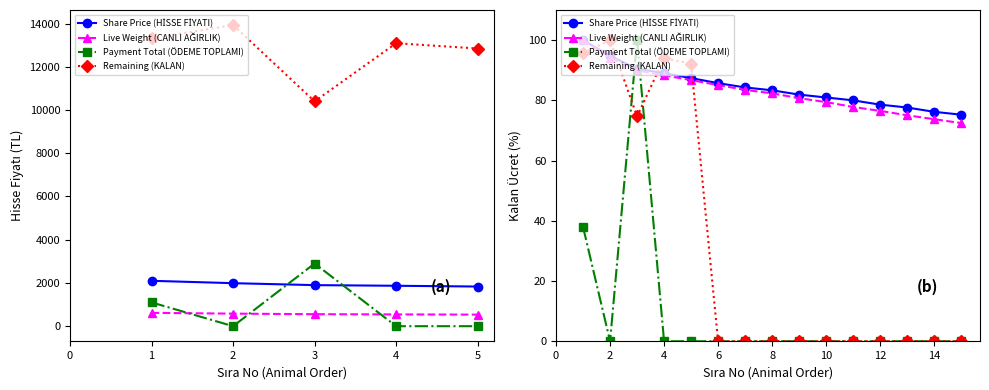

What is the value of the Share Price (HİSSE FİYATI) point at the 9th from the left?

81.9